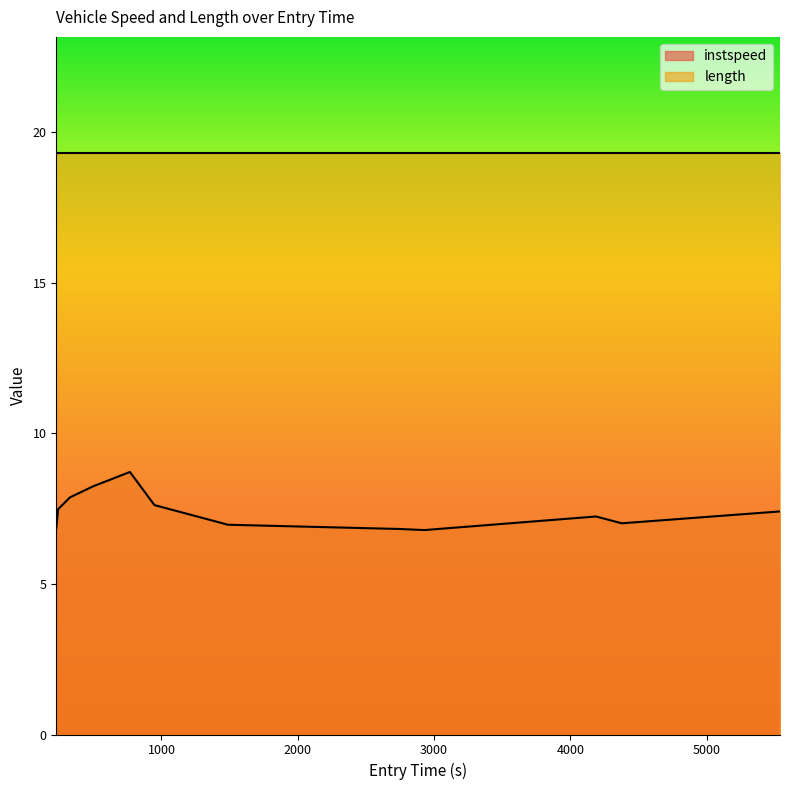

What is the sum of the values at 2756.2348060033078 and 948.3002426576514?

14.4